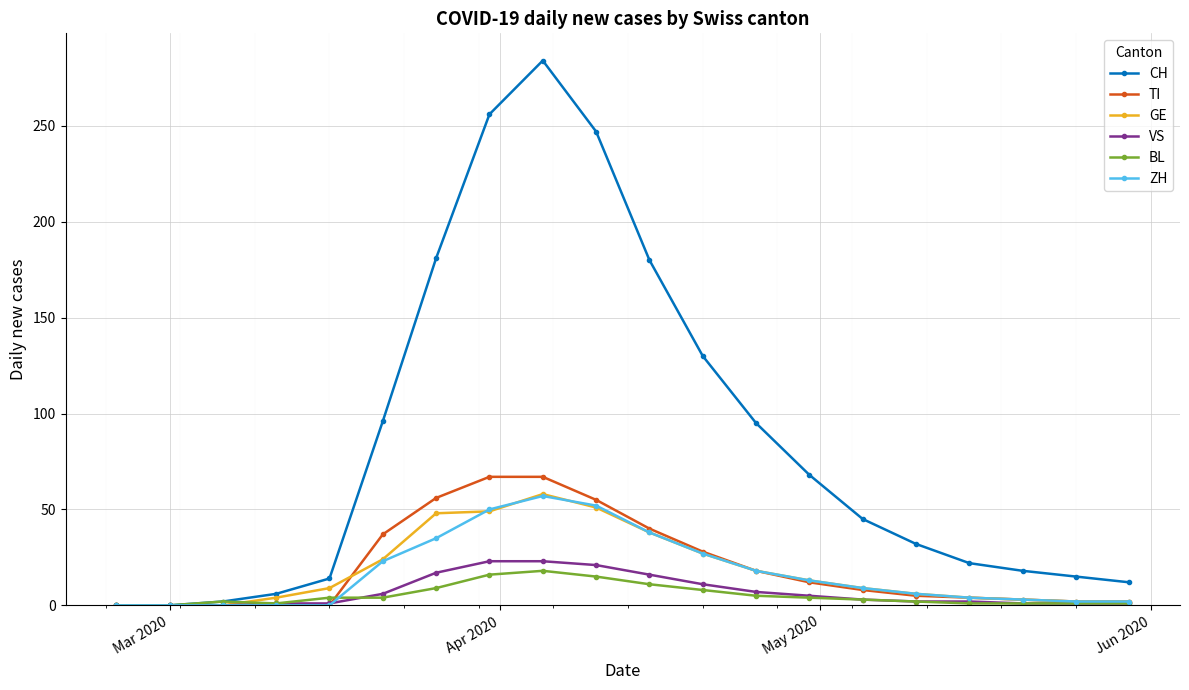

At how many categories does at least one series exceed 161?

5